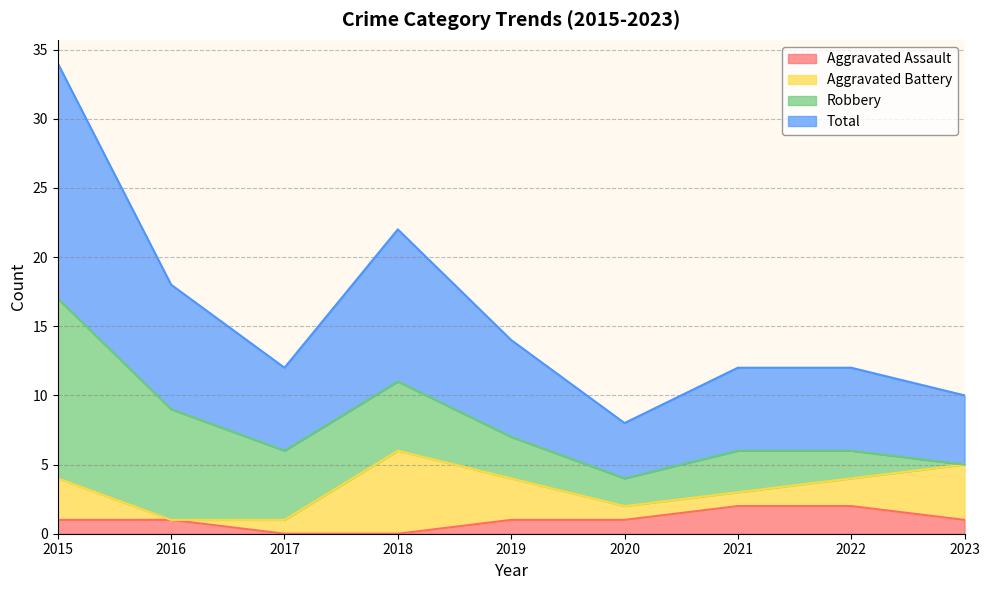

The Aggravated Assault series shows 2 at 2022. True or false?

True